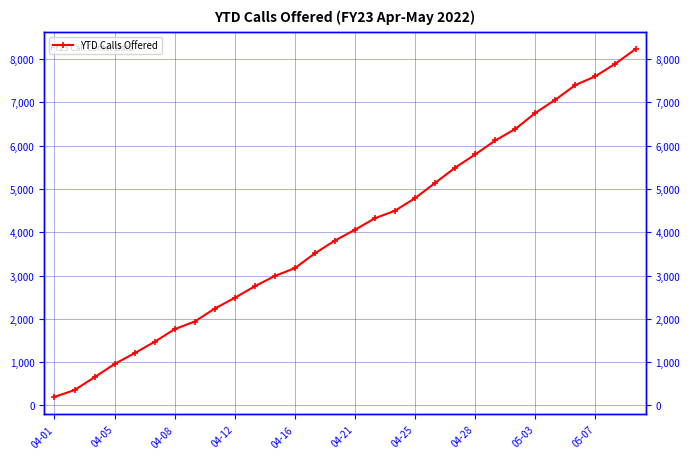

Reading right to left, transcribe all the data shown in this chart.

8233	7898	7606	7403	7064	6758	6387	6122	5799	5494	5142	4790	4499	4326	4059	3810	3514	3172	2991	2753	2485	2238	1938	1762	1470	1207	957	652	354	197